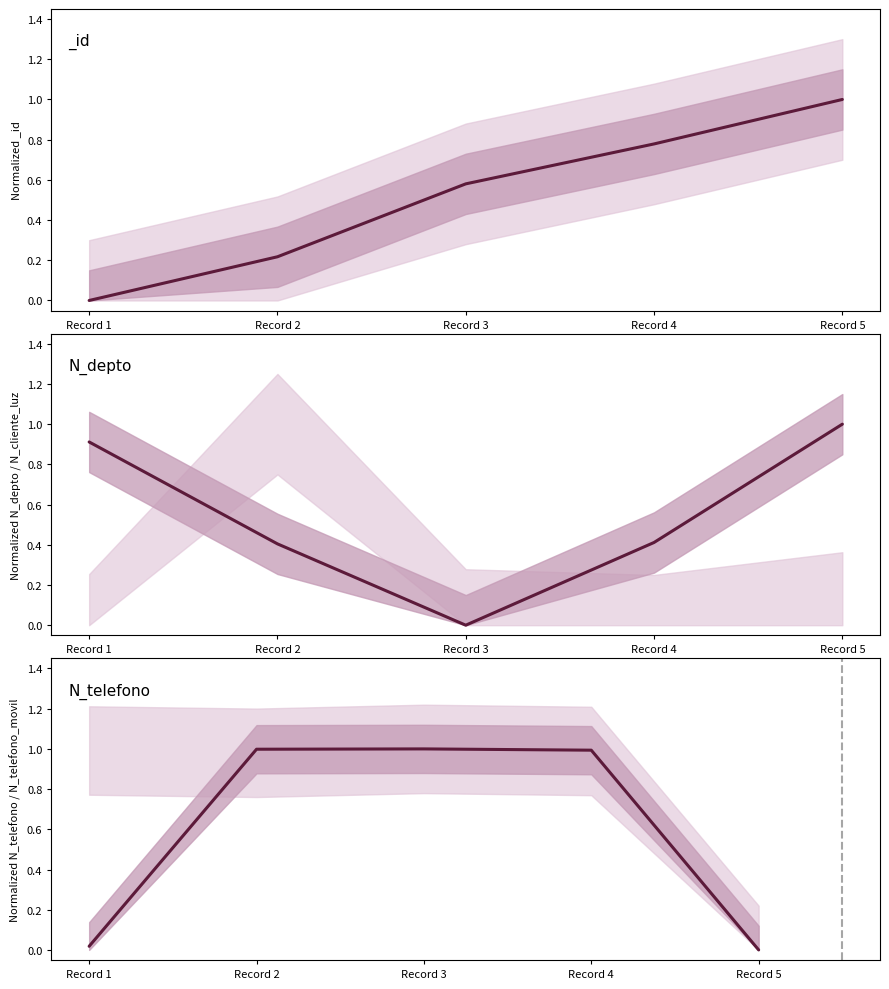

The N_telefono series shows 0.4 at Record 3. True or false?

False